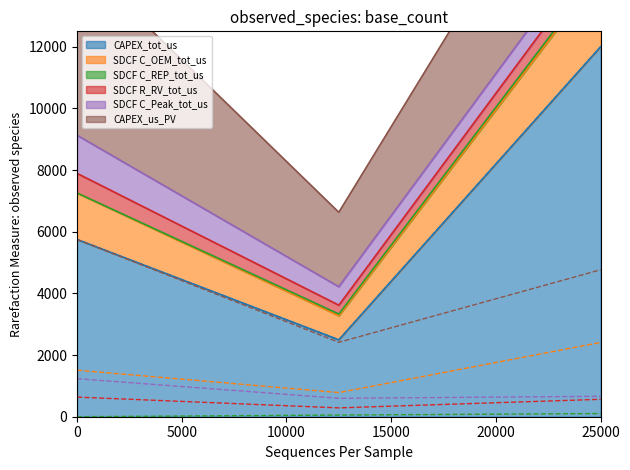

Is it true that CAPEX_tot_us equals 17661.1 at 25000?

False